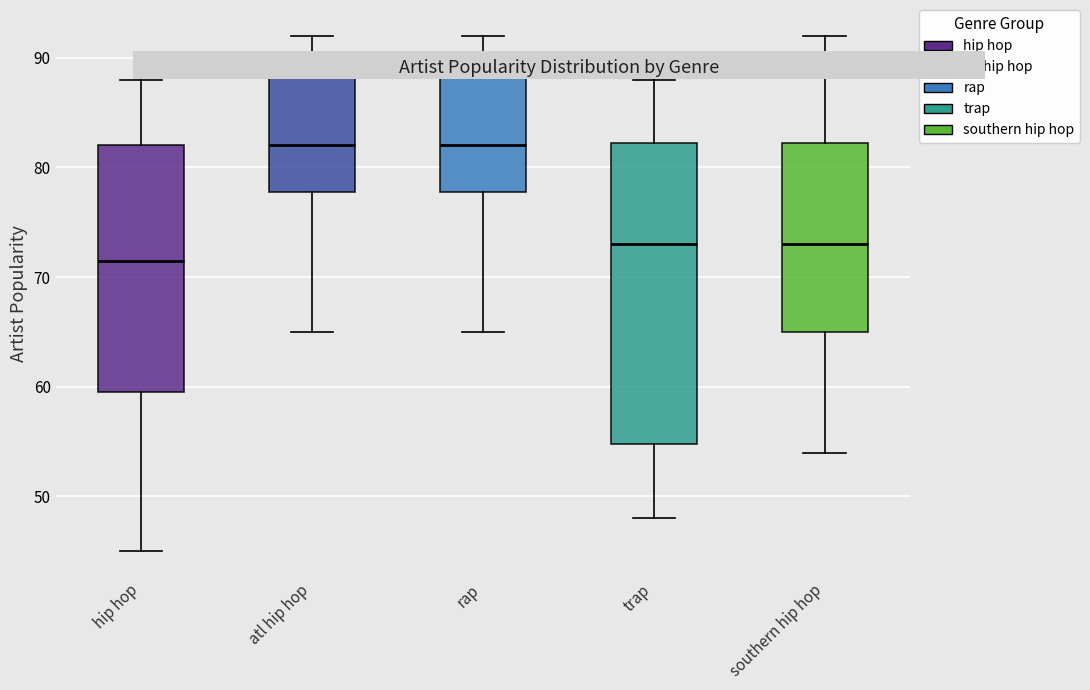

Where does the median line of the box for rap sit on the y-axis? The values are not printed on the chart, so give them approximately, as read against the axis.

82